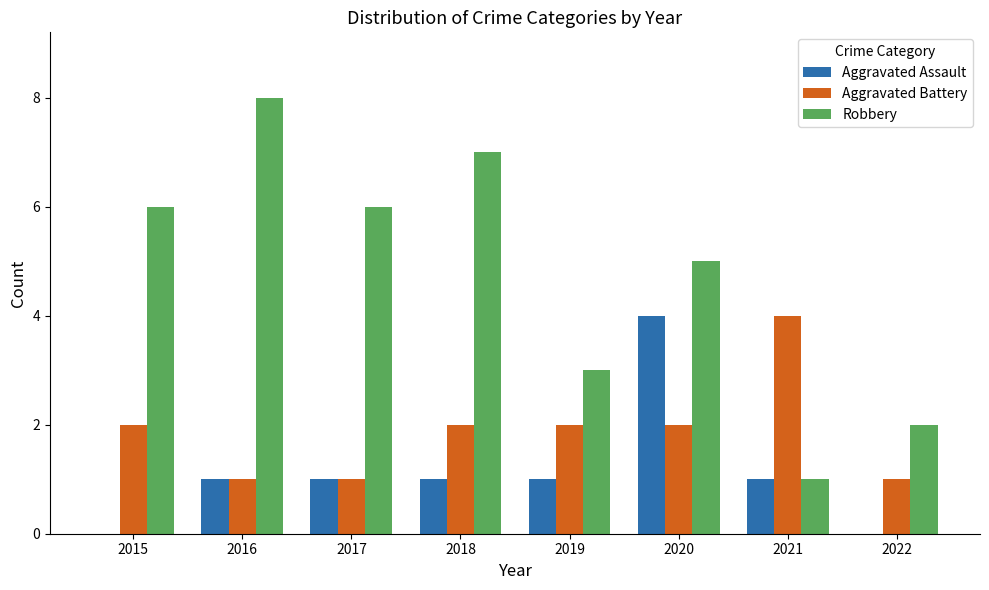

What value does the Robbery series have at 2015?

6